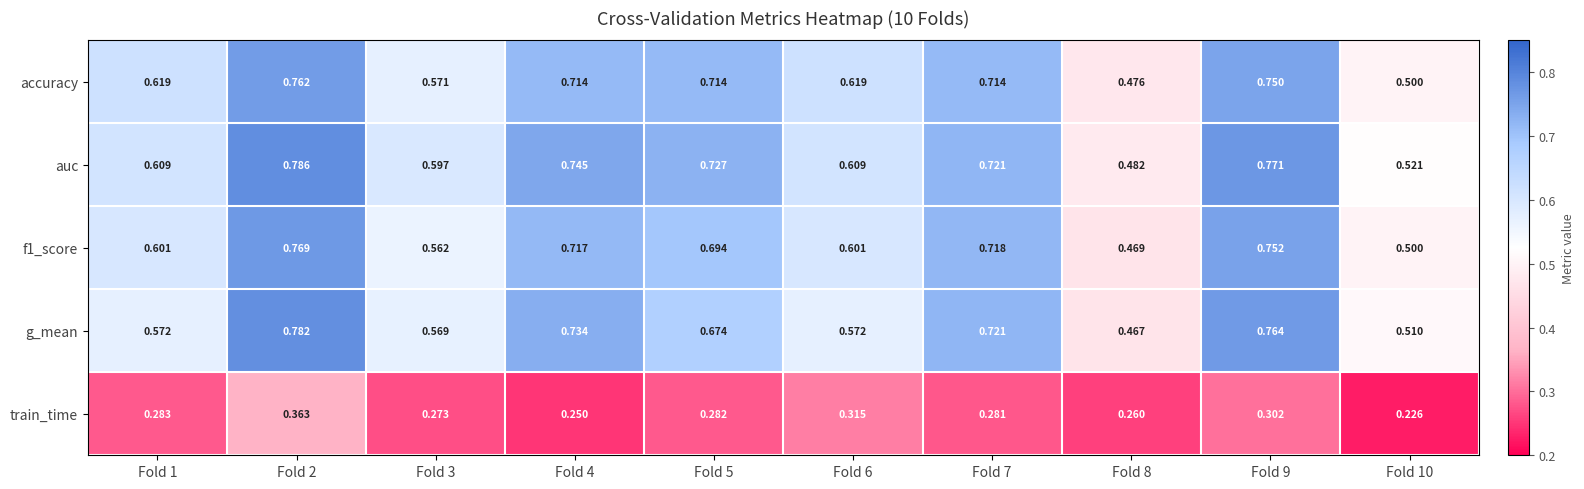

At how many categories does at least one series exceed 0?

10